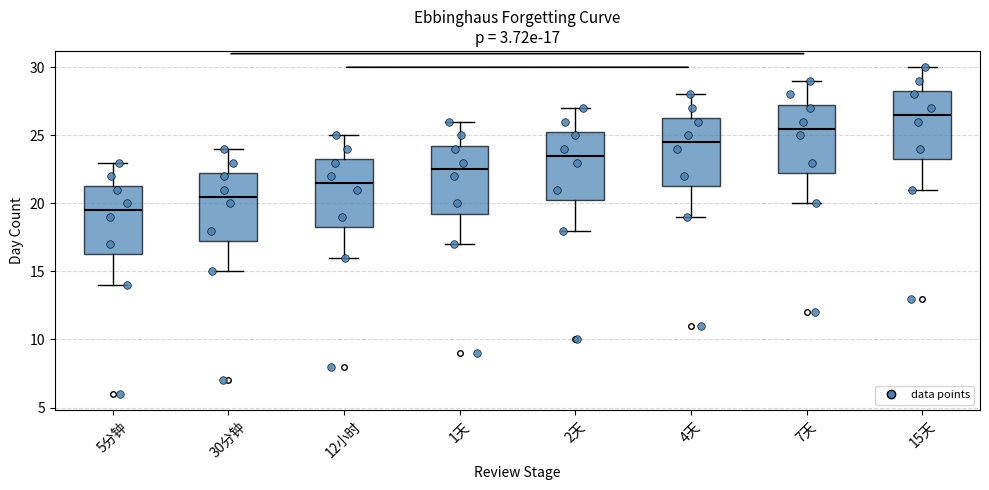

Which box has the highest median line?

15天